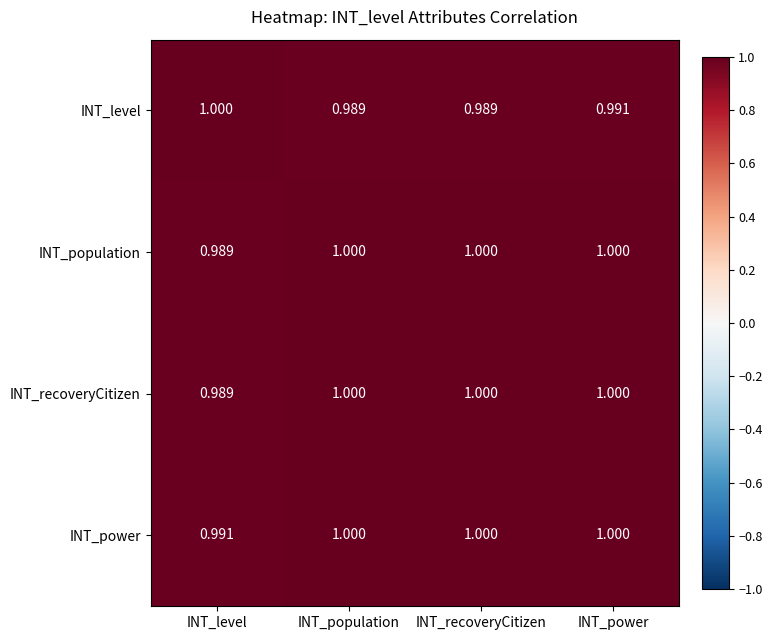

Where is INT_population nearest to the value 0?

INT_level